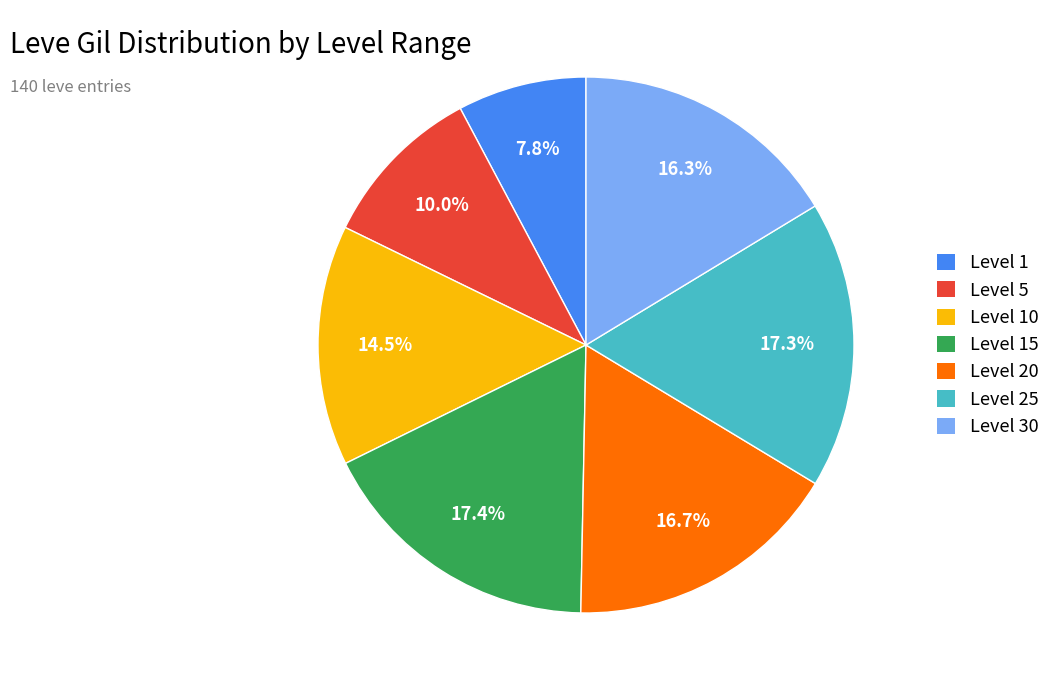

Is there any slice that represents more than half of the pie?

No